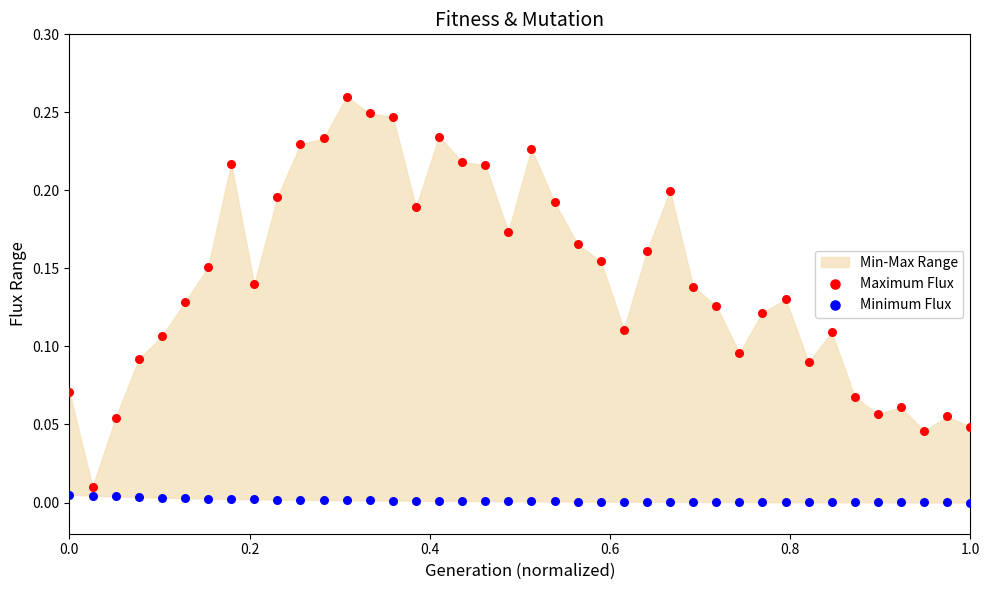

Which series has the widest spread of Y values?

Maximum Flux